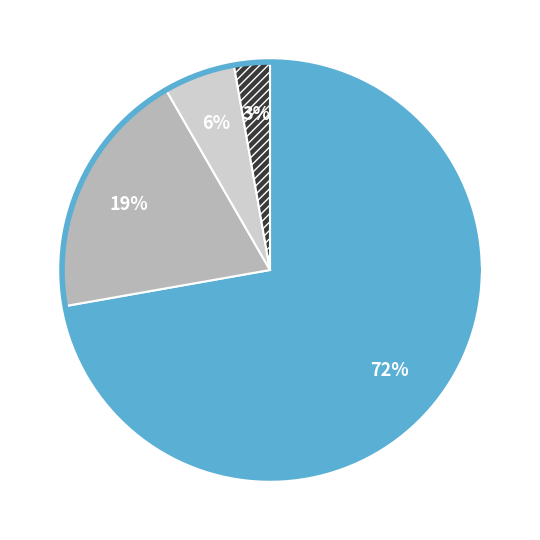

To the nearest percent, what is the difference between the rpt_rx and oligo slice percentages?

3%